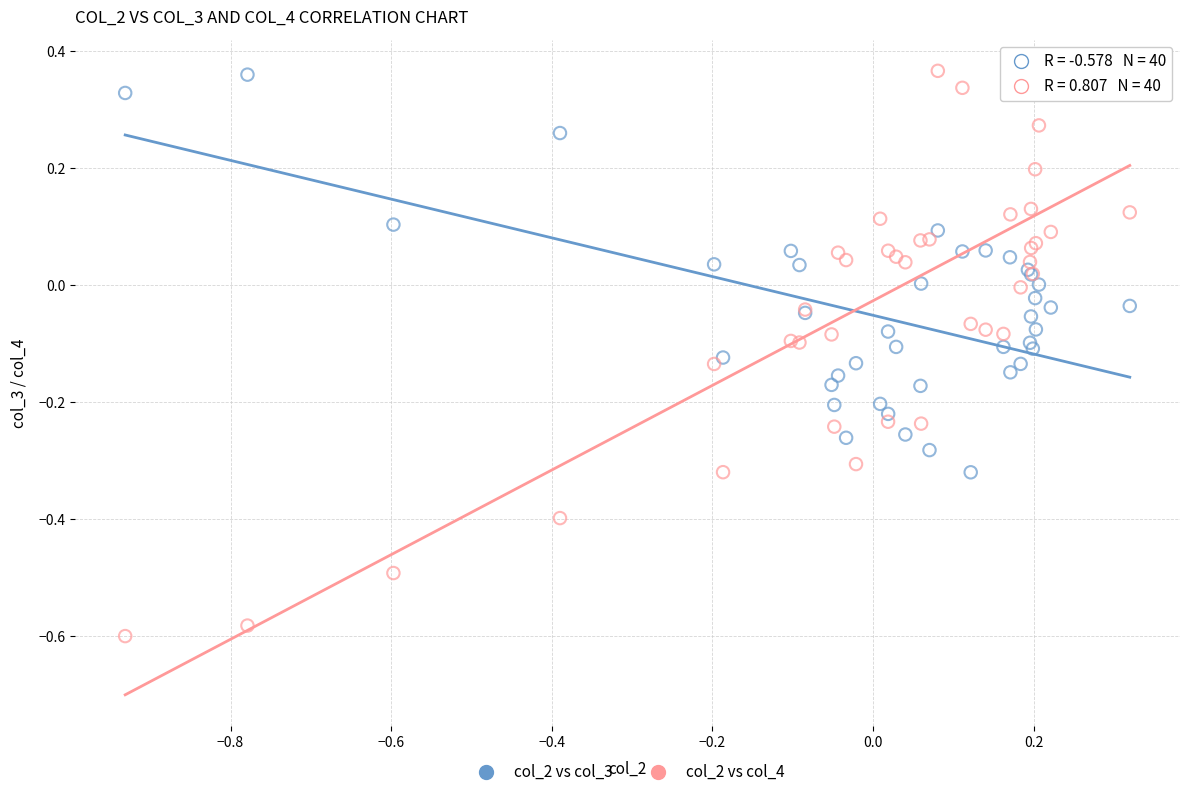

Which series has the widest spread of Y values?

col_2 vs col_4